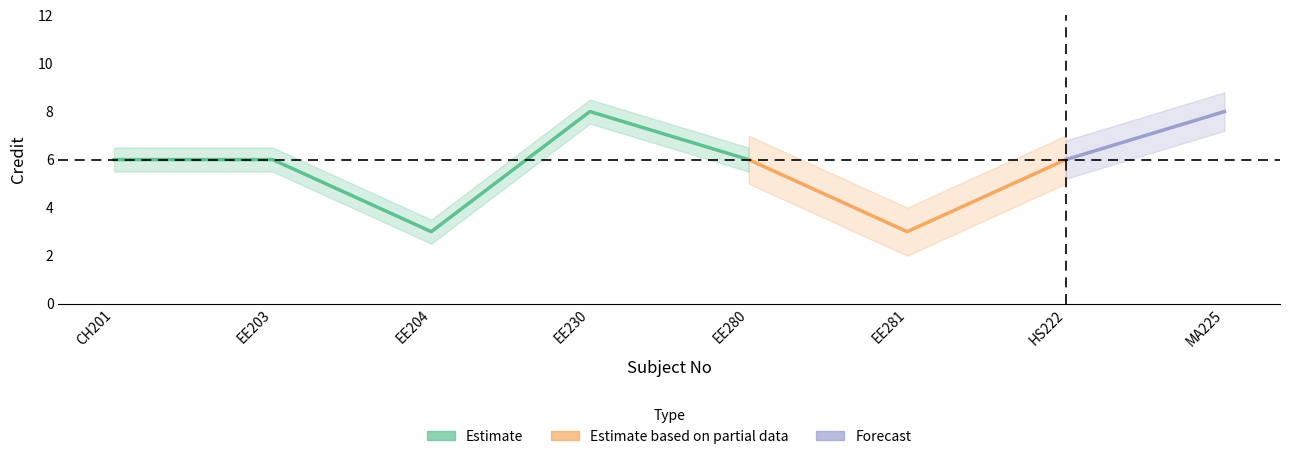

What is the difference between the second highest and second lowest values?

5